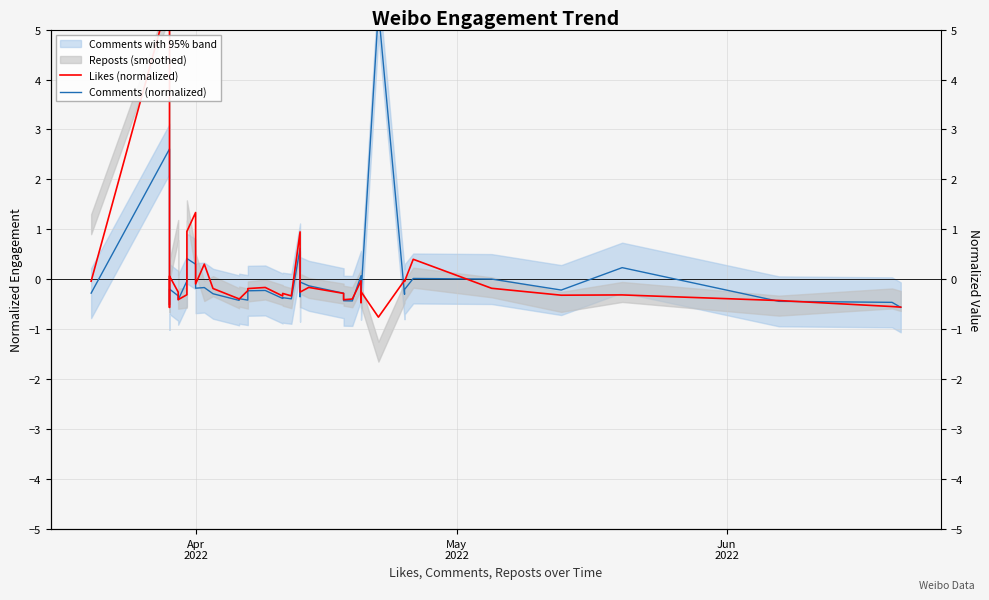

What is the maximum value shown in the chart?

5.7